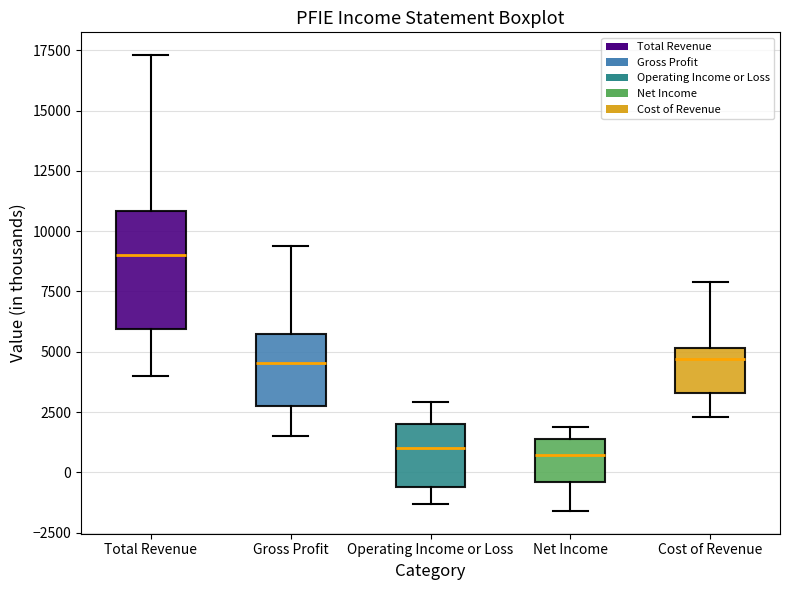

Comparing the boxes themselves (not the whiskers), which one is the tallest?

Total Revenue